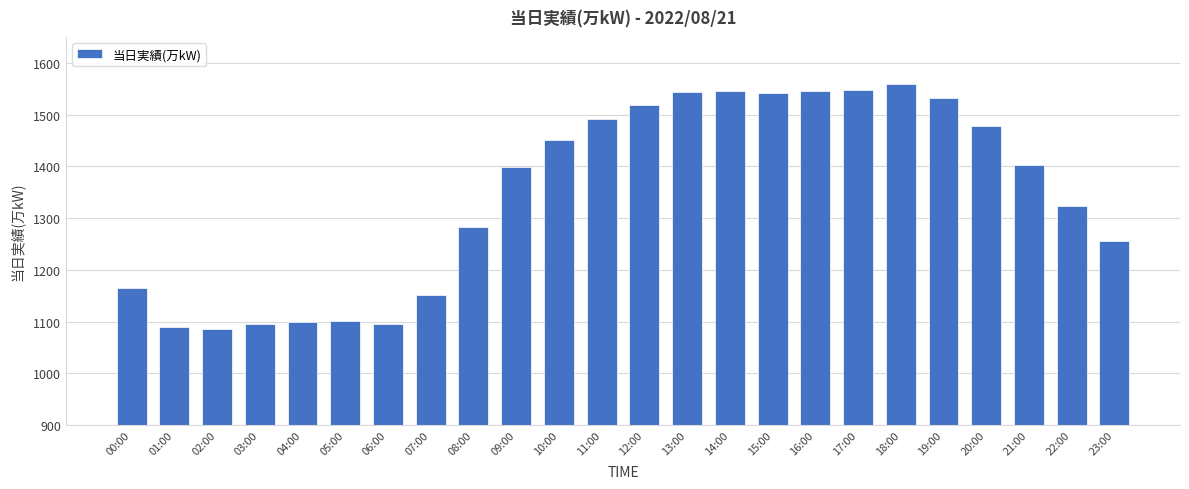

Count the number of data series in this chart.

1